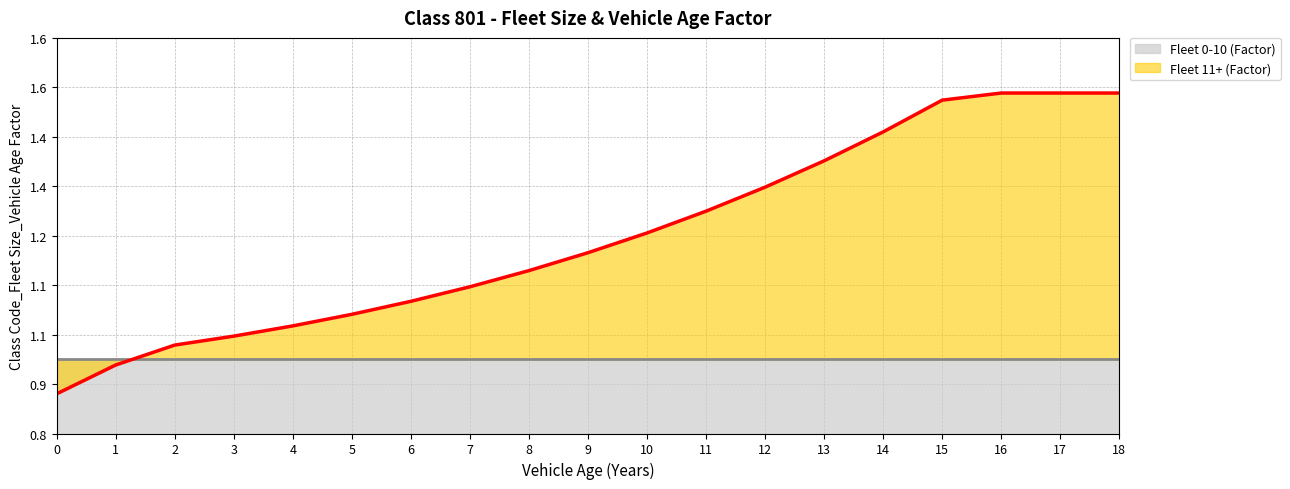

How many values are below 1?

2